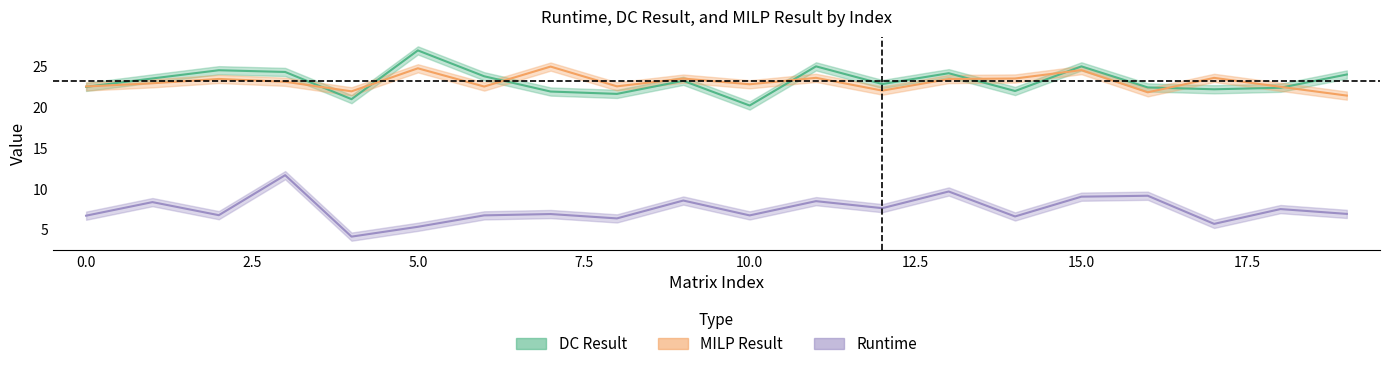

Reading left to right, what are all the values shown in this chart?

Runtime: 6.7	8.4	6.8	11.7	4.2	5.4	6.7	6.9	6.4	8.6	6.7	8.5	7.6	9.7	6.6	9.0	9.1	5.7	7.5	6.9
DC Result: 22.4	23.5	24.5	24.3	20.9	26.9	23.7	21.9	21.6	23.2	20.2	24.9	22.8	24.1	21.9	24.9	22.4	22.1	22.3	23.9
MILP Result: 22.5	22.9	23.4	23.1	21.9	24.7	22.5	24.9	22.5	23.4	22.7	23.5	22.0	23.4	23.5	24.5	21.8	23.5	22.4	21.4